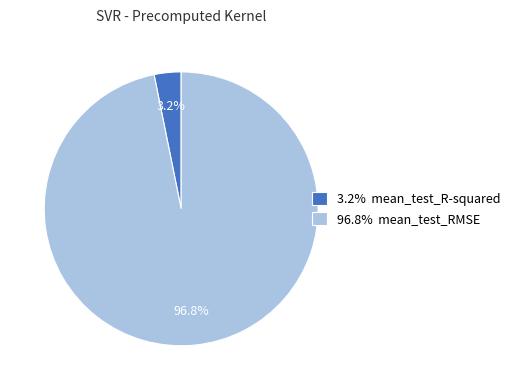

What is the largest slice in the pie chart?

96.8% mean_test_RMSE